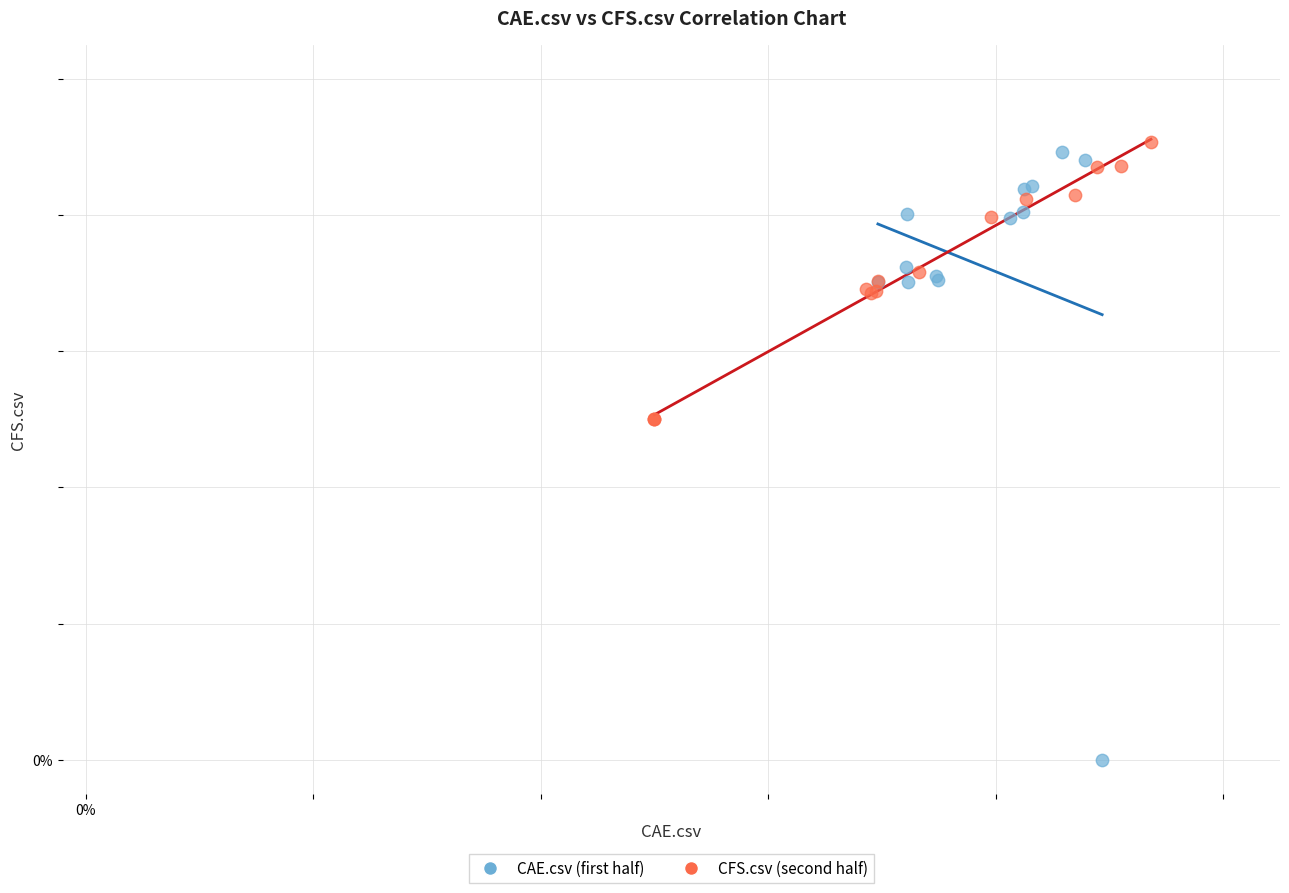

What are all the series names shown in the legend?

CAE.csv (first half), CFS.csv (second half)